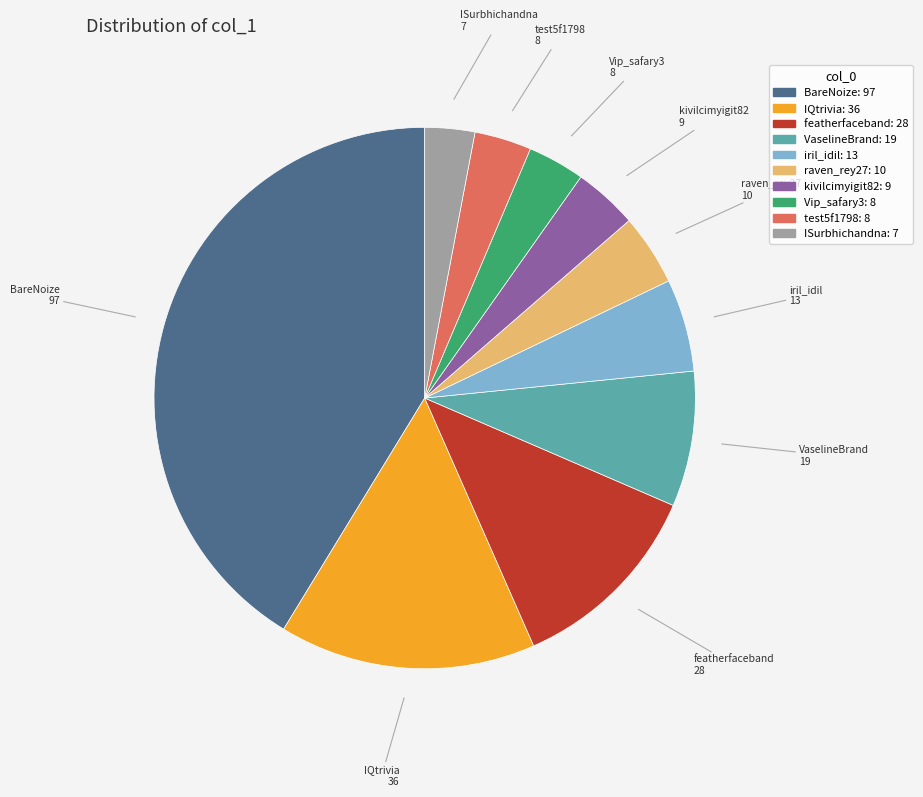

Between iril_idil and kivilcimyigit82, which is larger?

iril_idil